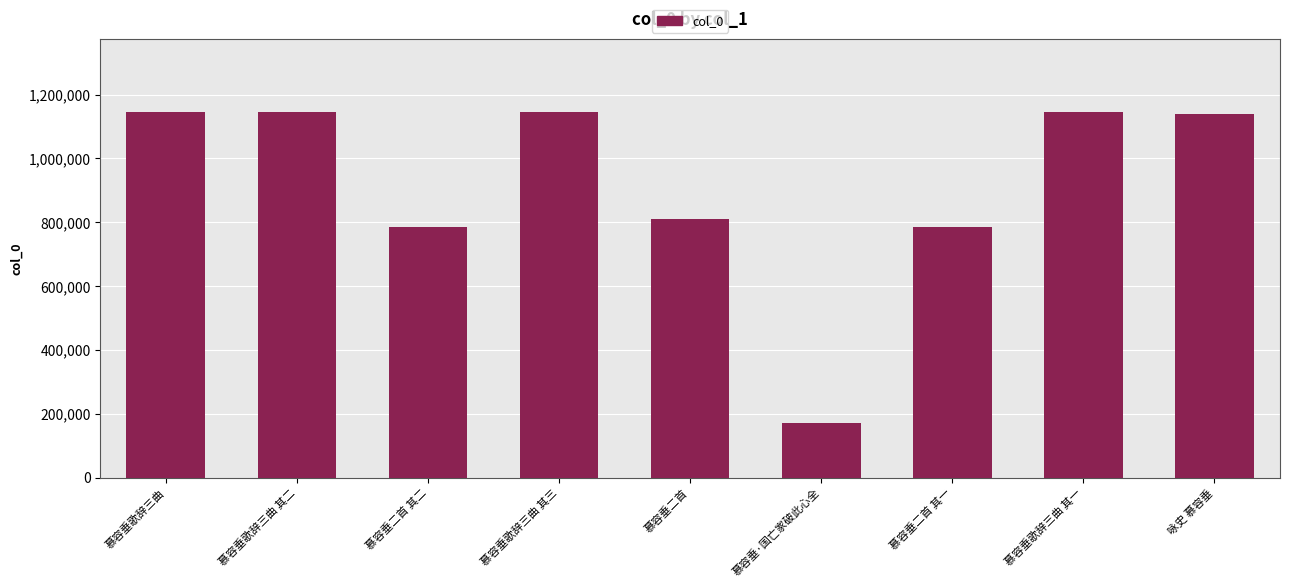

What is the value of the 2nd bar from the left?

1145131